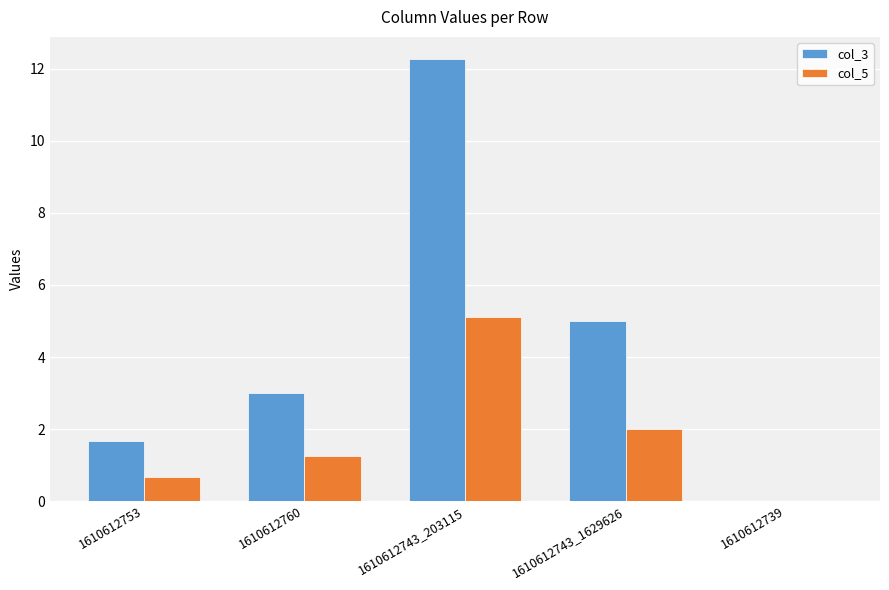

Which series changed the most between 1610612743_203115 and 1610612739?

col_3